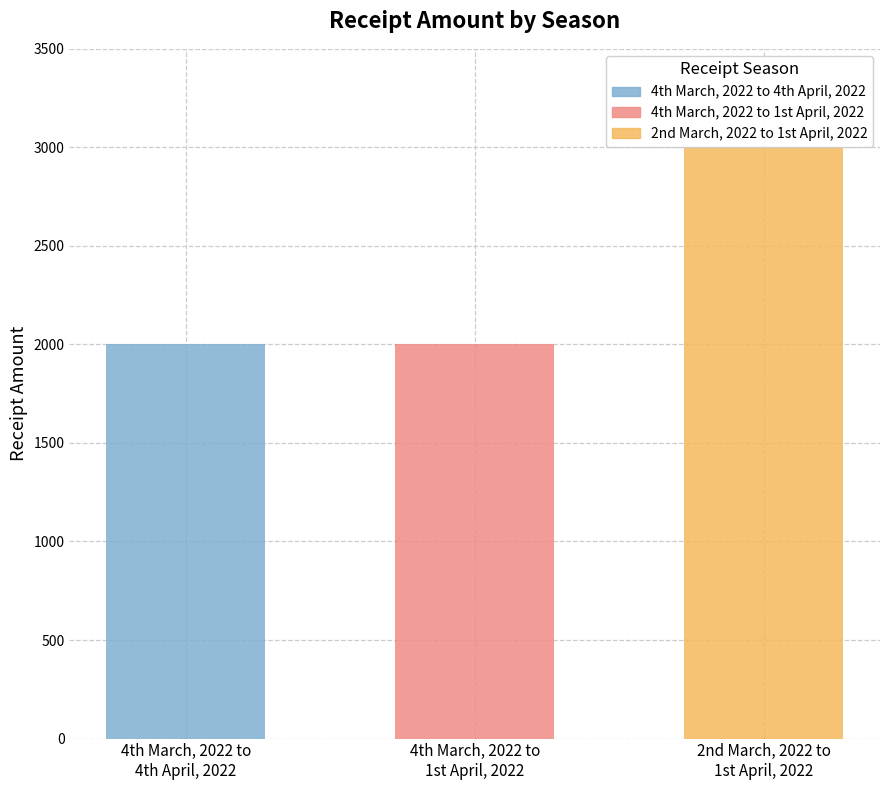

What is the minimum value shown in the chart?

2000